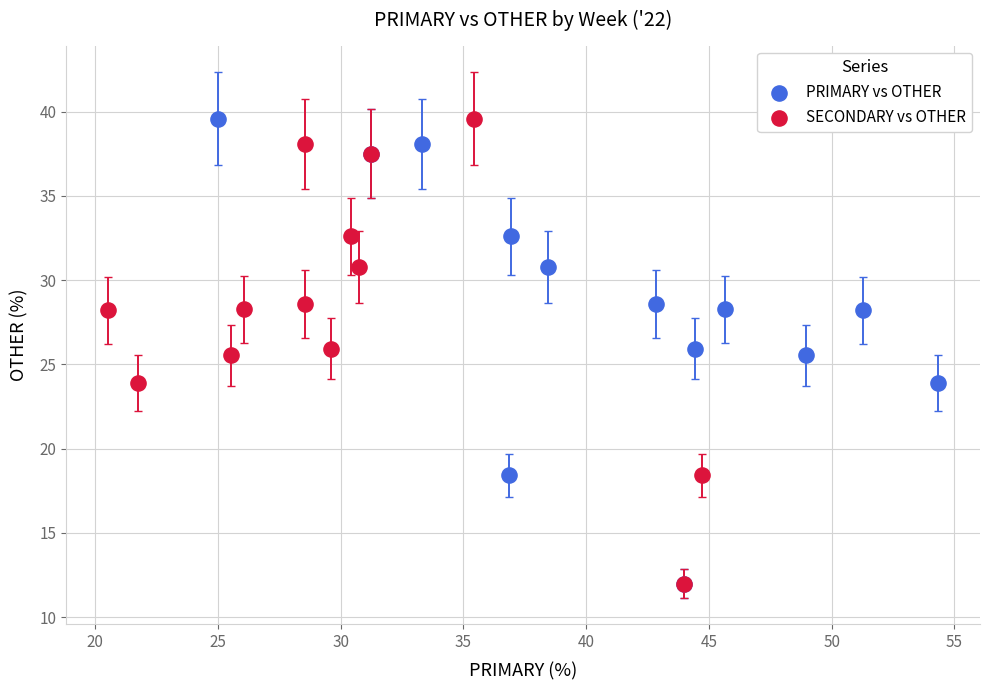

What are all the series names shown in the legend?

PRIMARY vs OTHER, SECONDARY vs OTHER